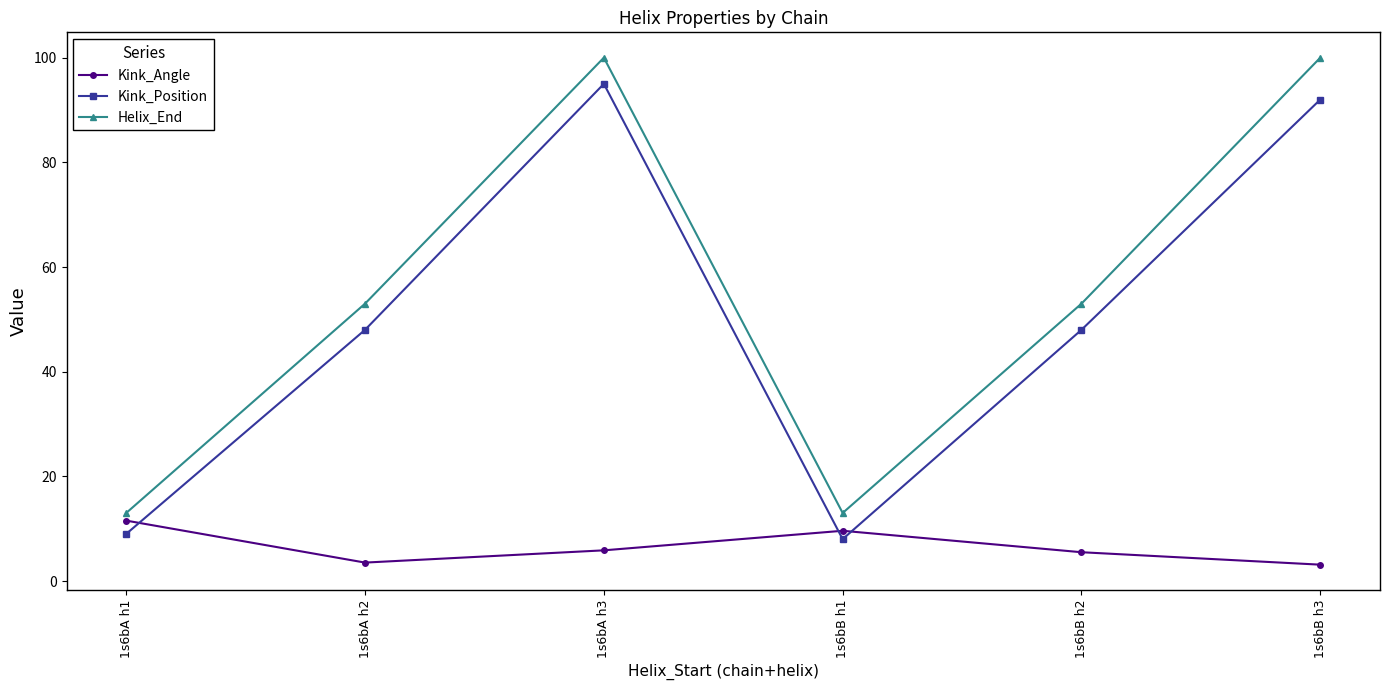

What is the total value across all series at 1s6bA h2?

104.5